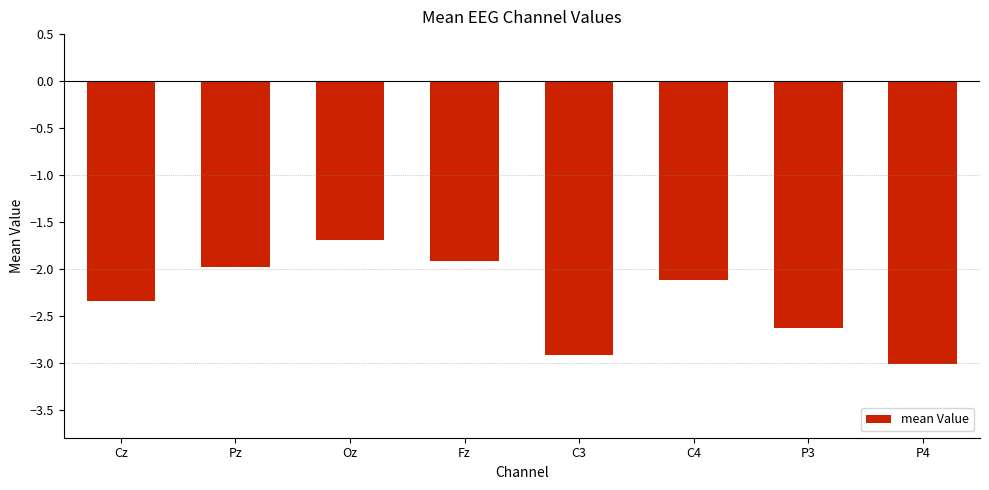

Read the value at Oz.

-1.7